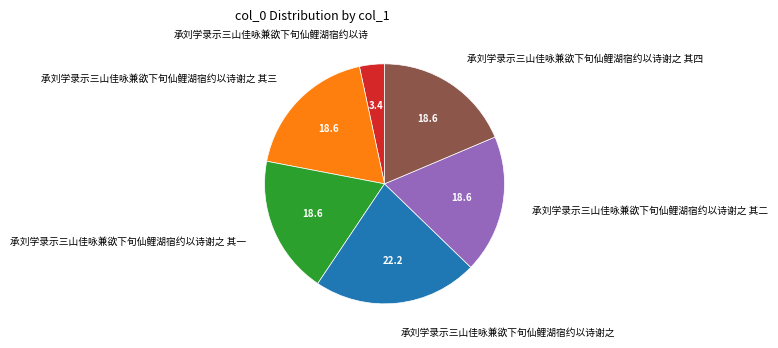

Is there a majority slice in this chart?

No